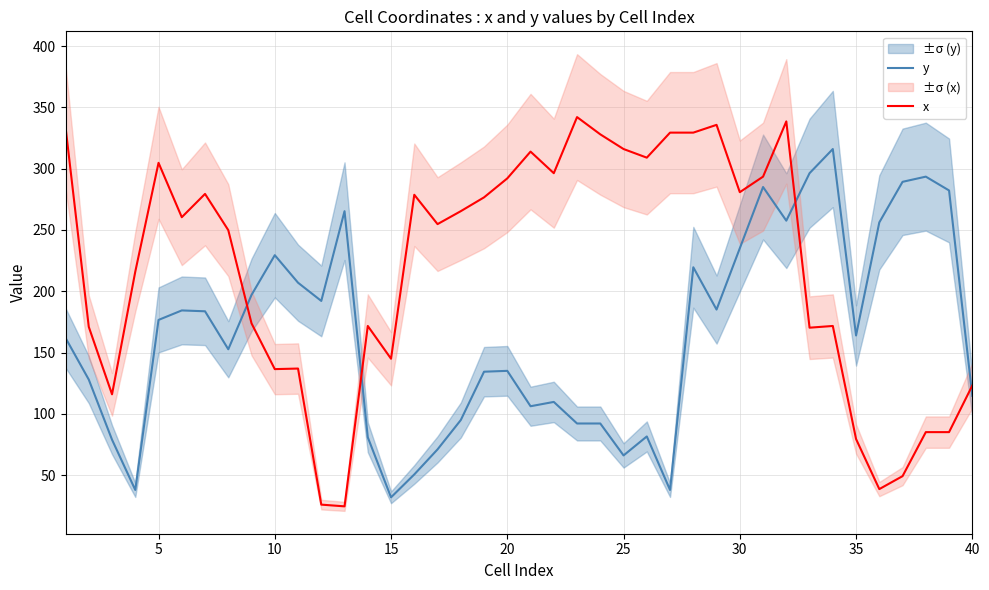

What is the sum of all y values?

6575.6